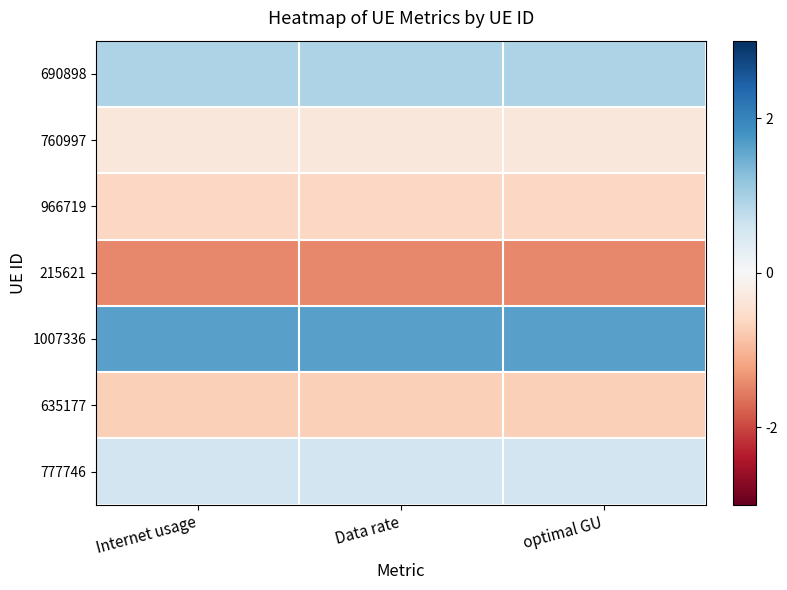

Reading left to right, what are all the values shown in this chart?

690898: Internet usage=0.9	Data rate=0.9	optimal GU=0.9
760997: Internet usage=-0.3	Data rate=-0.3	optimal GU=-0.3
966719: Internet usage=-0.6	Data rate=-0.6	optimal GU=-0.6
215621: Internet usage=-1.5	Data rate=-1.5	optimal GU=-1.5
1007336: Internet usage=1.6	Data rate=1.6	optimal GU=1.6
635177: Internet usage=-0.7	Data rate=-0.7	optimal GU=-0.7
777746: Internet usage=0.6	Data rate=0.6	optimal GU=0.6